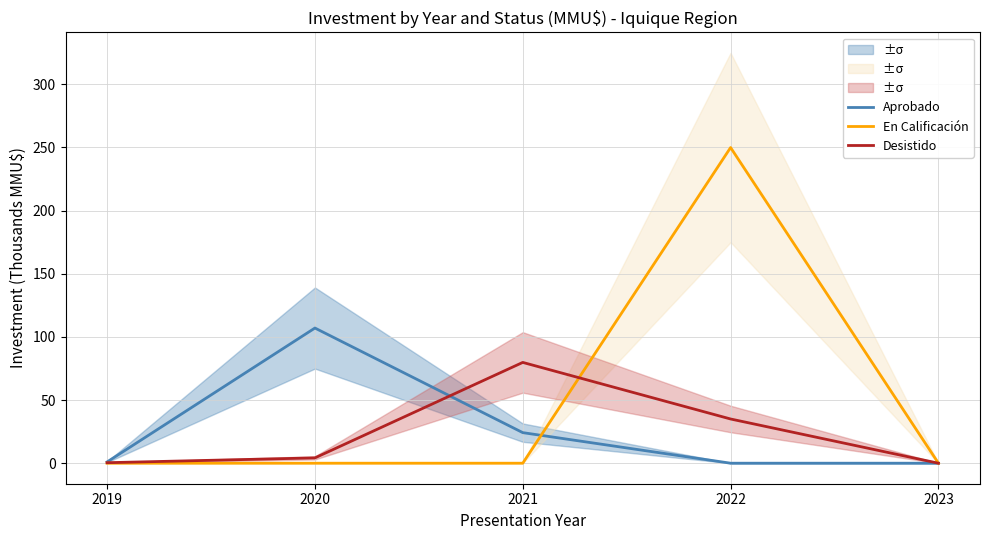

Is it true that En Calificación equals 0.0 at 2023?

True